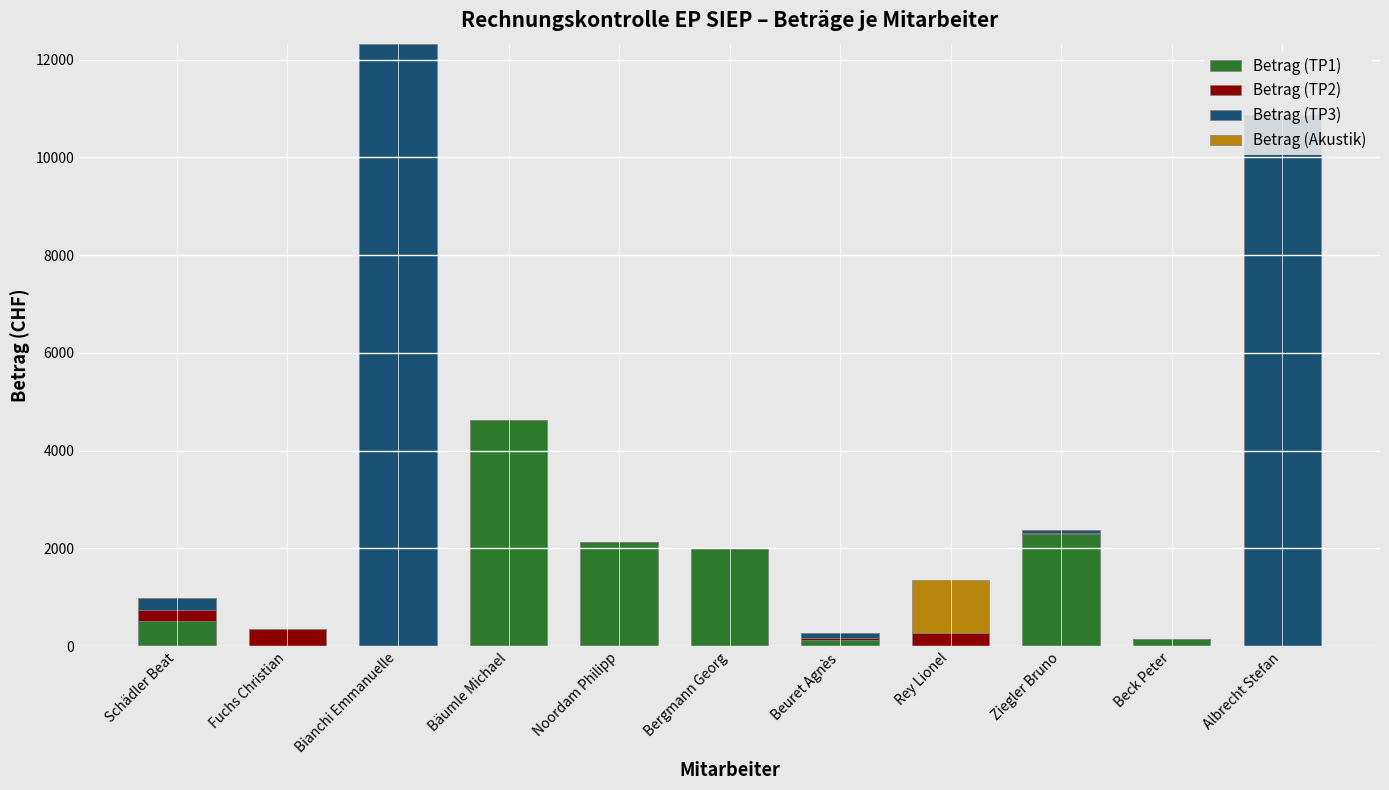

True or false: Betrag (Akustik) has a value of 406 at Bäumle Michael.

False